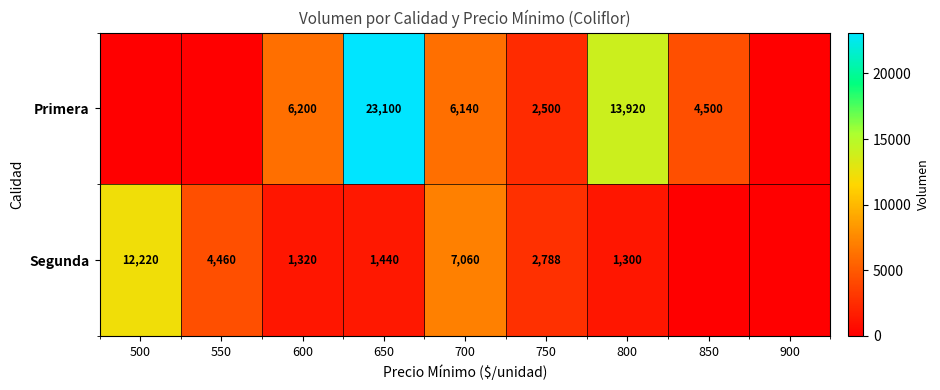

What is the total value across all series at 700?

13200